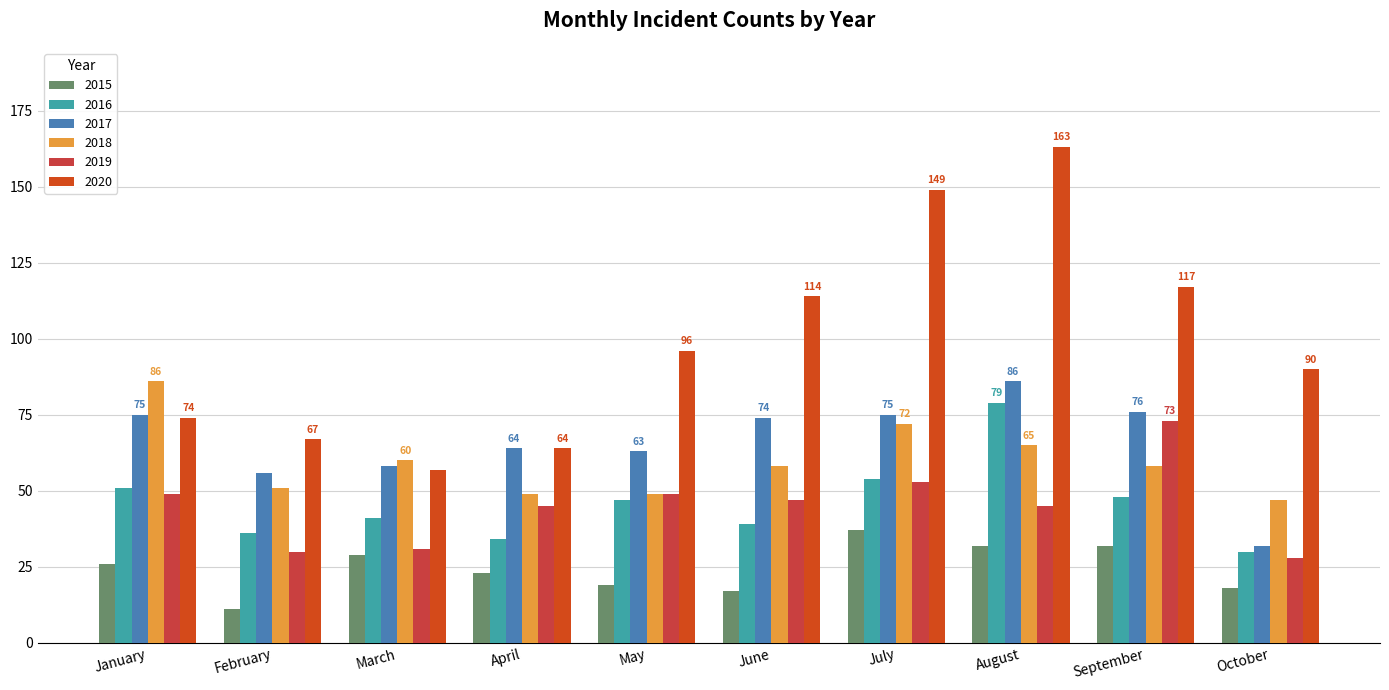

Which series has the largest range (max minus min)?

2020